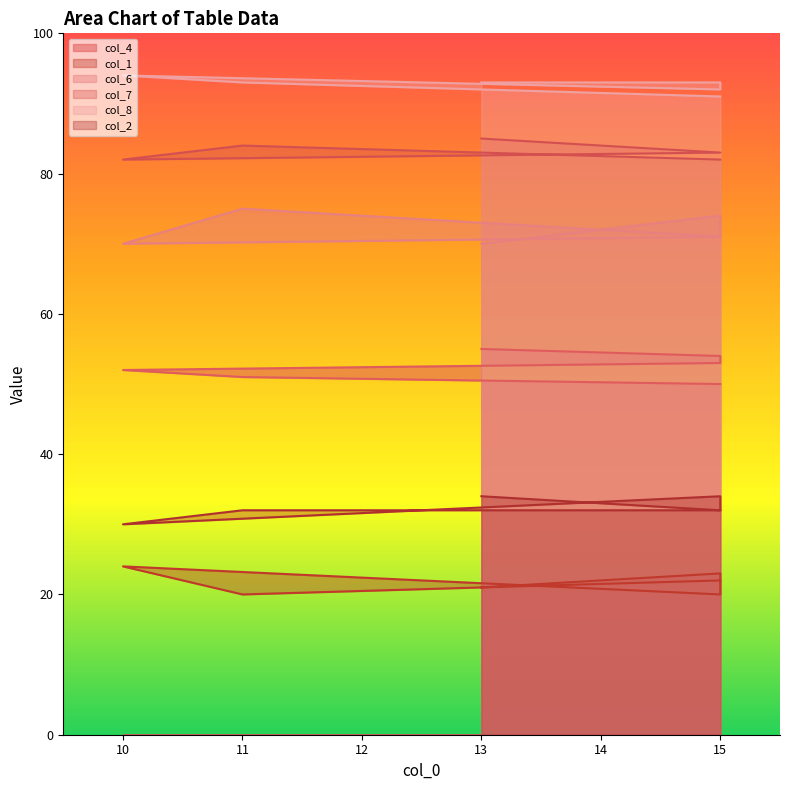

True or false: col_4 and col_6 intersect in this chart.

False